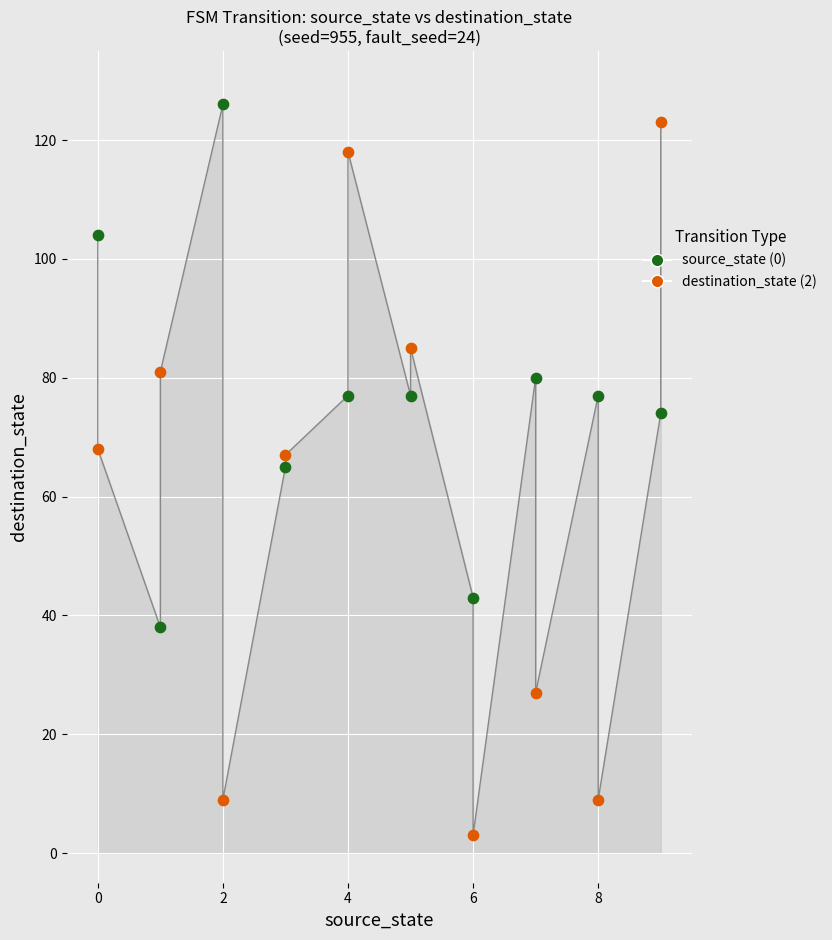

At which category is the sum across all series the highest?

9